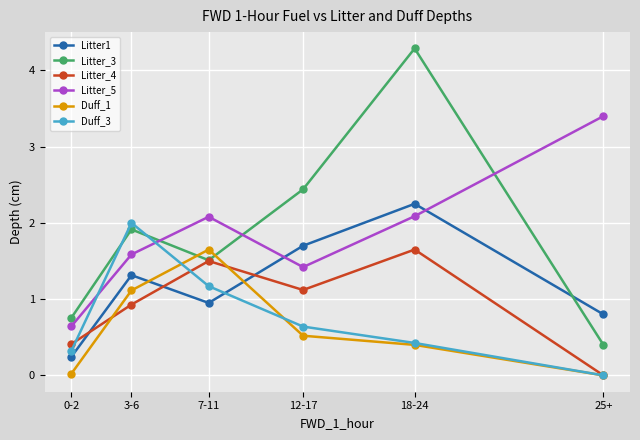

What are all the series names shown in the legend?

Litter1, Litter_3, Litter_4, Litter_5, Duff_1, Duff_3